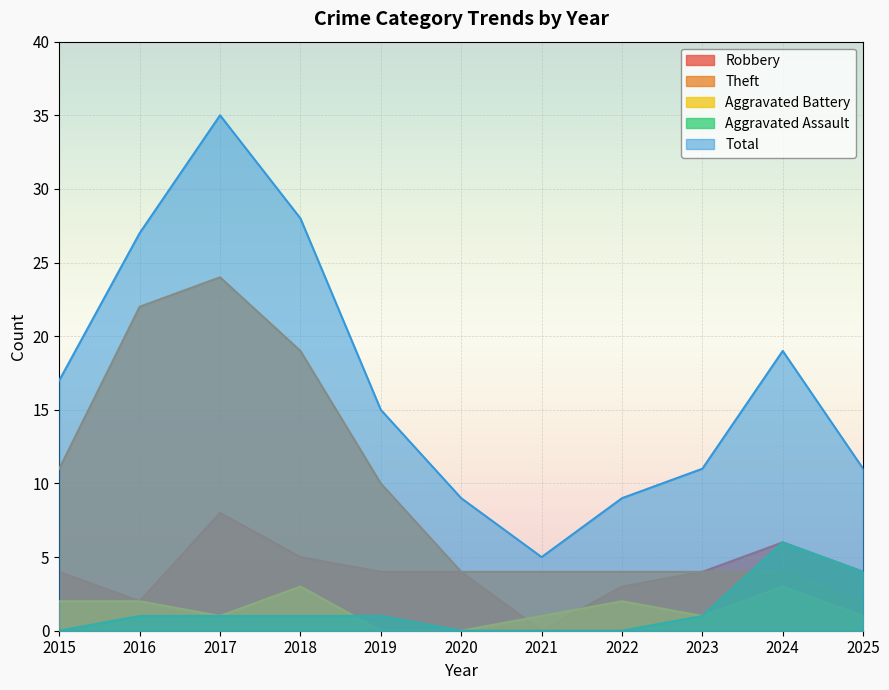

Where does the Theft series first go above 4?

2015